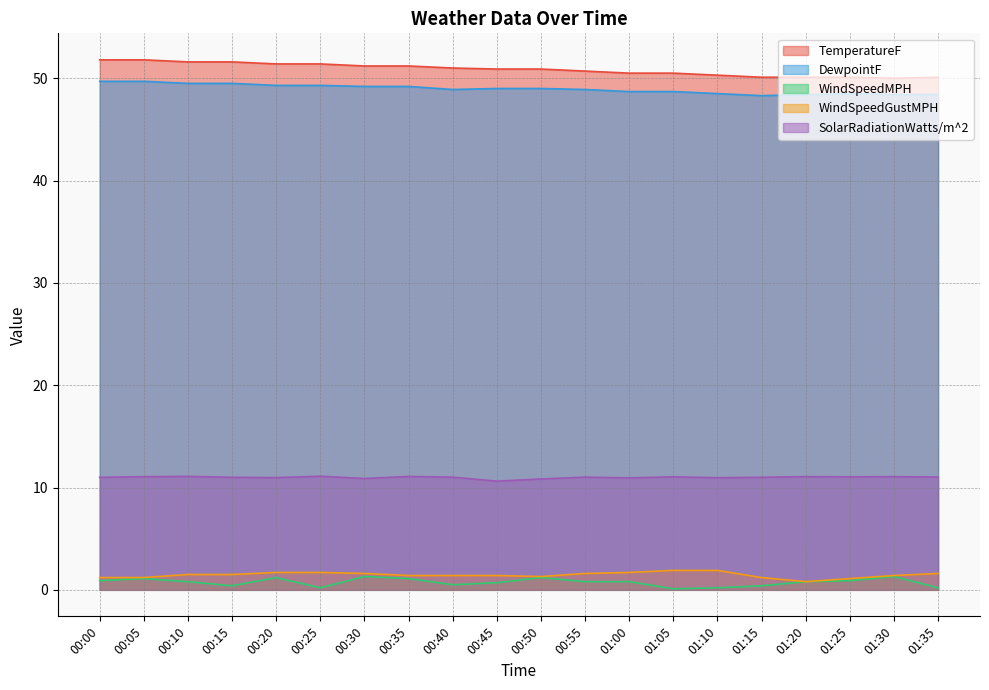

The WindSpeedGustMPH series shows 1.5 at 00:10. True or false?

True